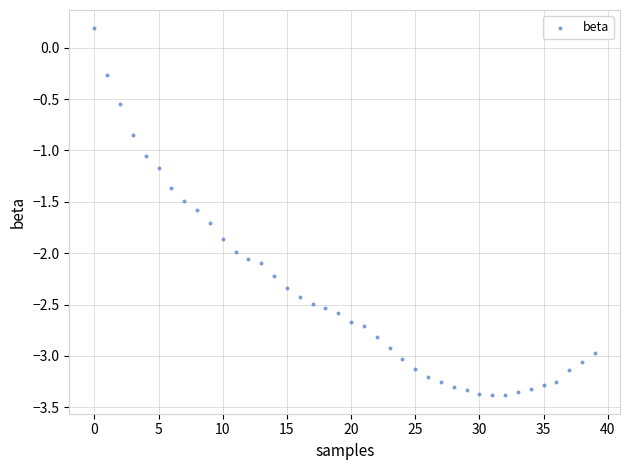

What is the range of Y values (max minus min)?

3.6